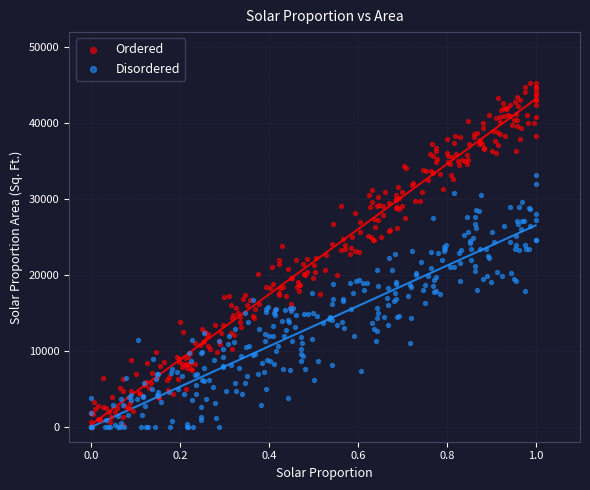

Which series has the largest Y range (max minus min)?

Ordered